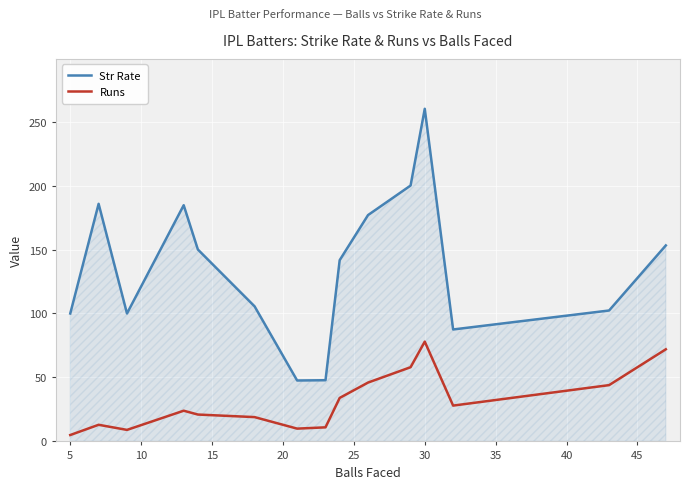

What is the maximum value shown in the chart?

260.0